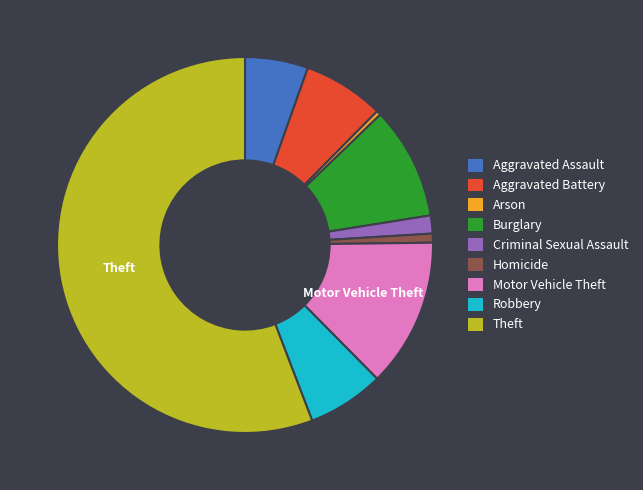

Is it true that Homicide is 11% of the pie?

False